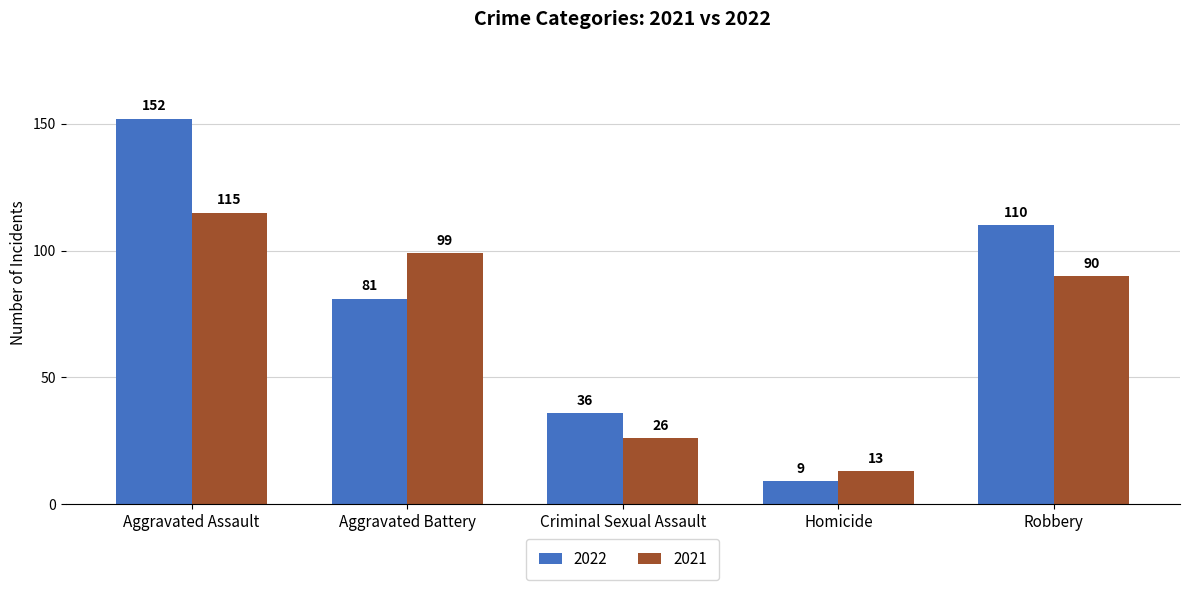

What is the spread (max minus min) of values at Homicide?

4